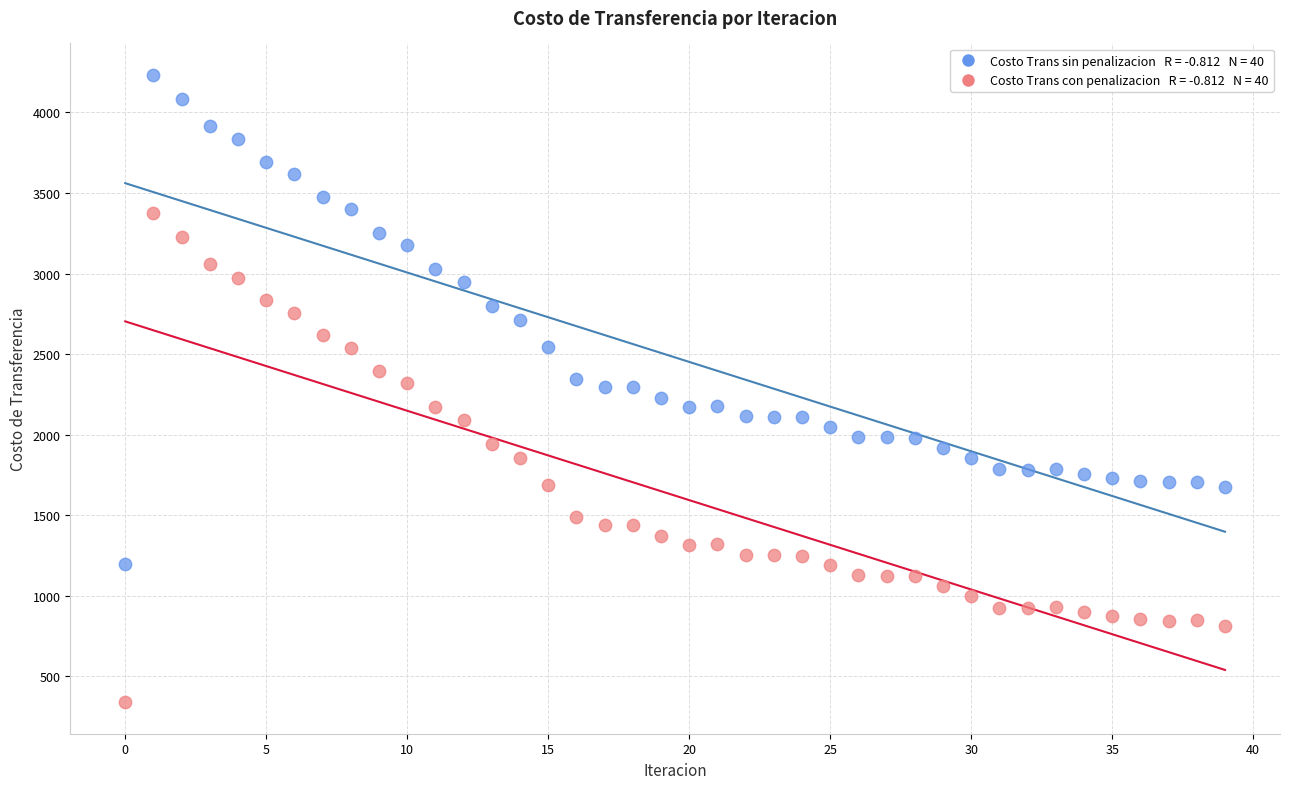

Across all data points, what is the range of Y values (max minus min)?

3896.0